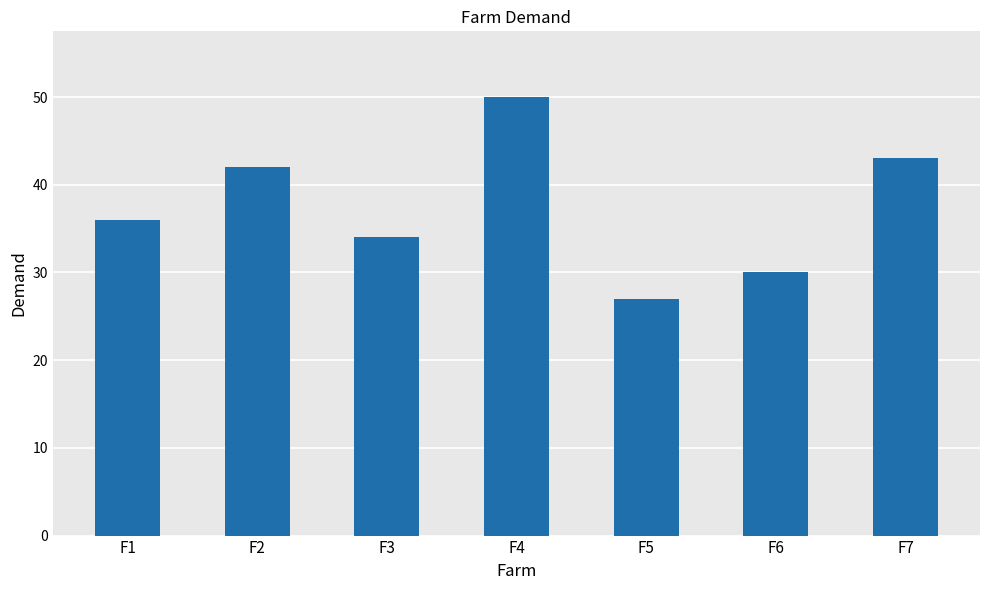

The value at F2 is 60. True or false?

False